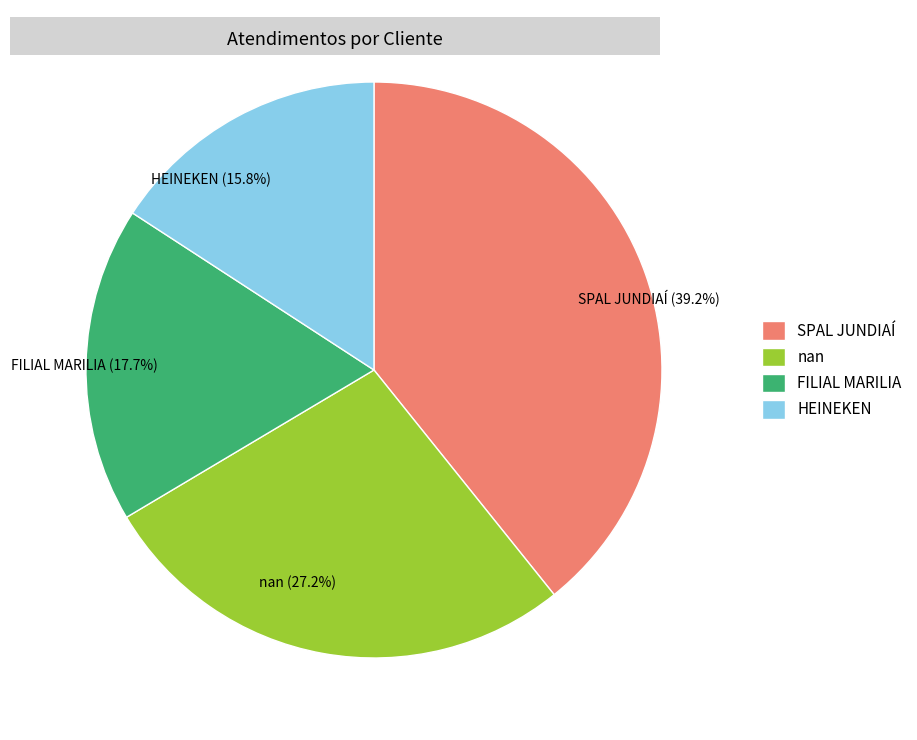

What percentage do FILIAL MARILIA and nan together represent?

44.9%